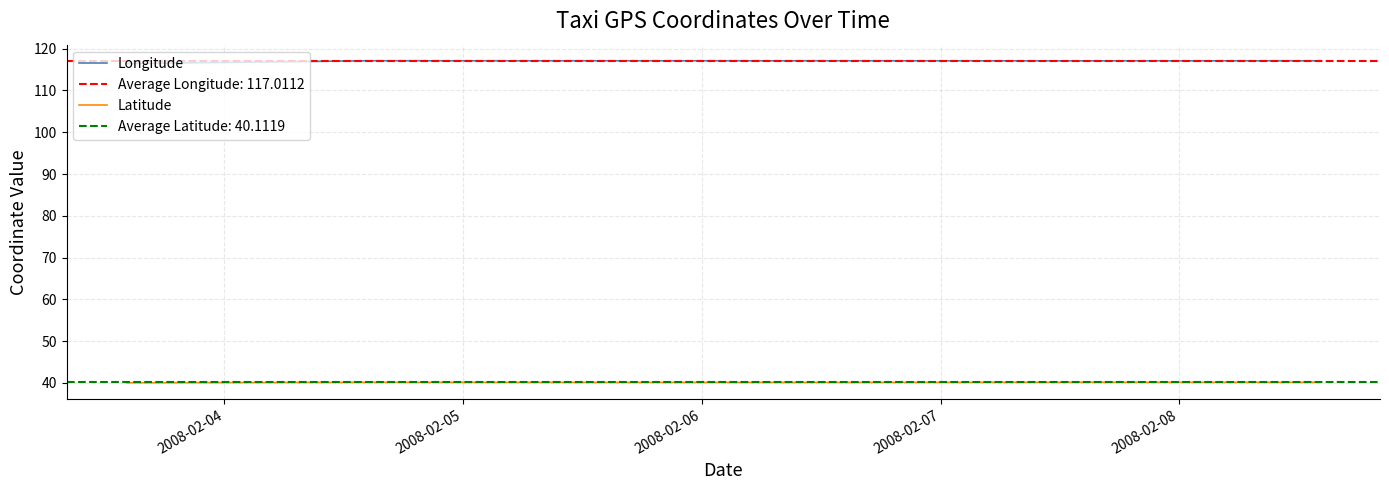

In Longitude, how many points are higher than both neighbors (excluding endpoints)?

2